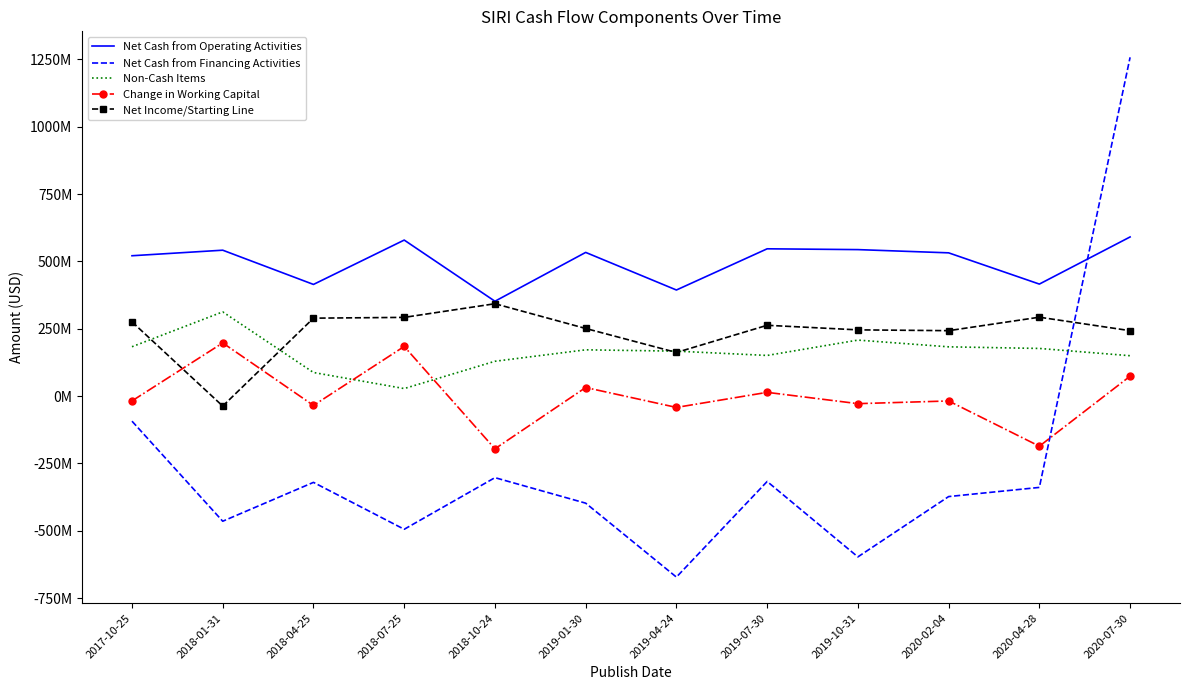

Where is the first local maximum for Net Cash from Operating Activities?

2018-01-31